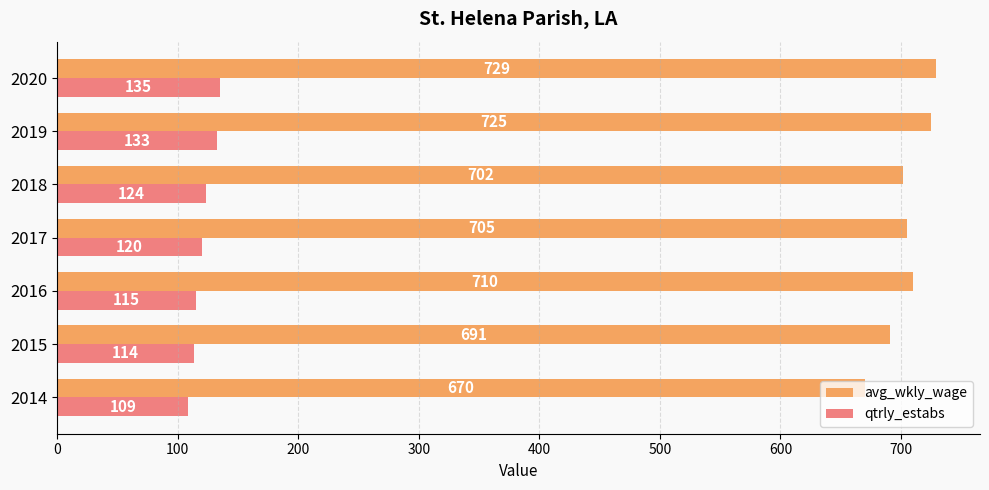

Between 2015 and 2020, which series saw the biggest shift?

avg_wkly_wage